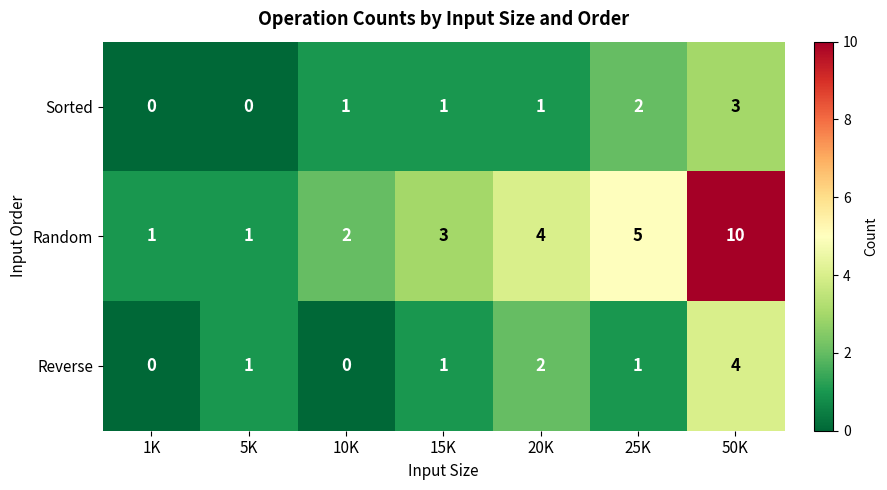

What is the spread (max minus min) of values at 1K?

1